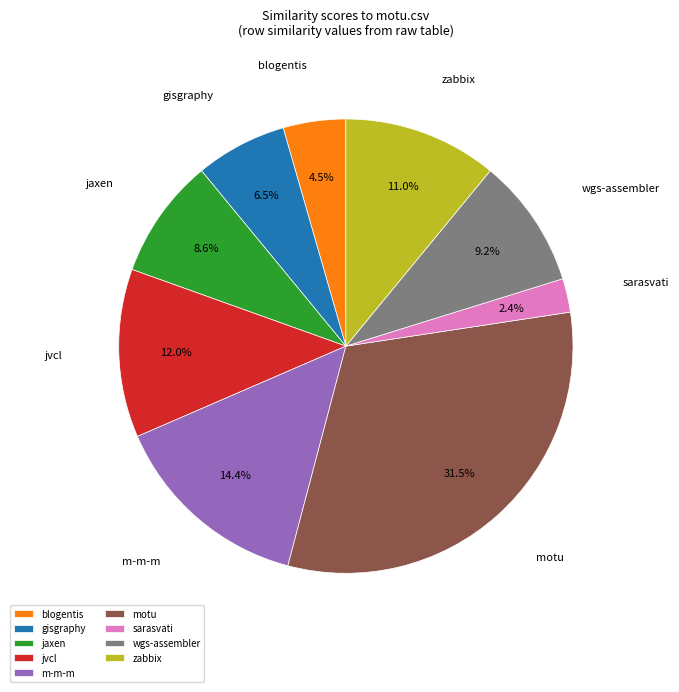

Which category has the biggest portion of the pie?

motu